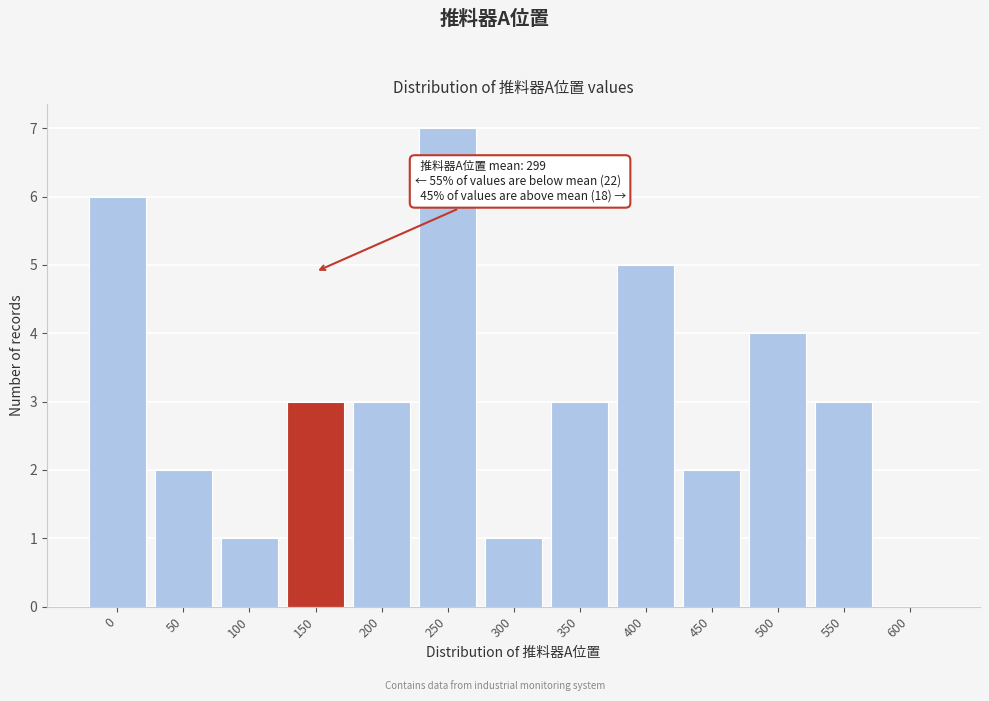

Reading left to right, what are all the values shown in this chart?

0=6	50=2	100=1	150=3	200=3	250=7	300=1	350=3	400=5	450=2	500=4	550=3	600=0